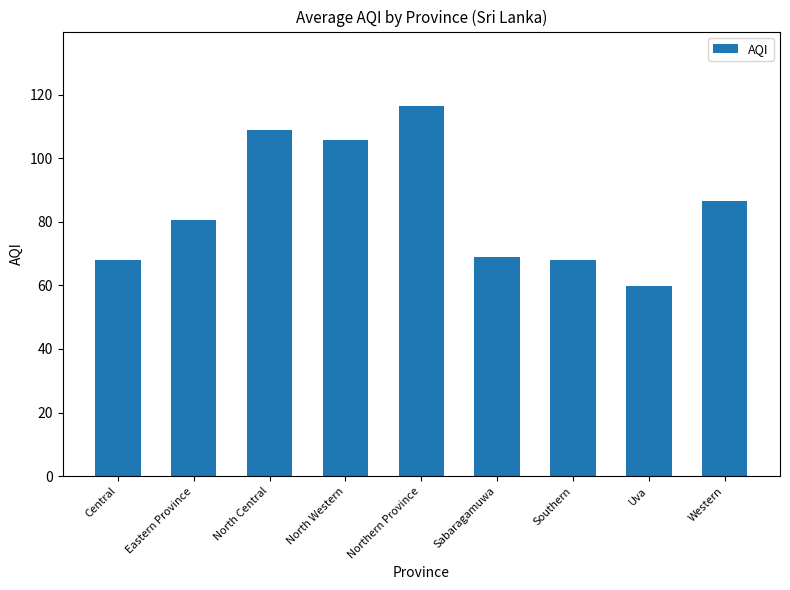

What is the label of the 4th bar from the left?

North Western